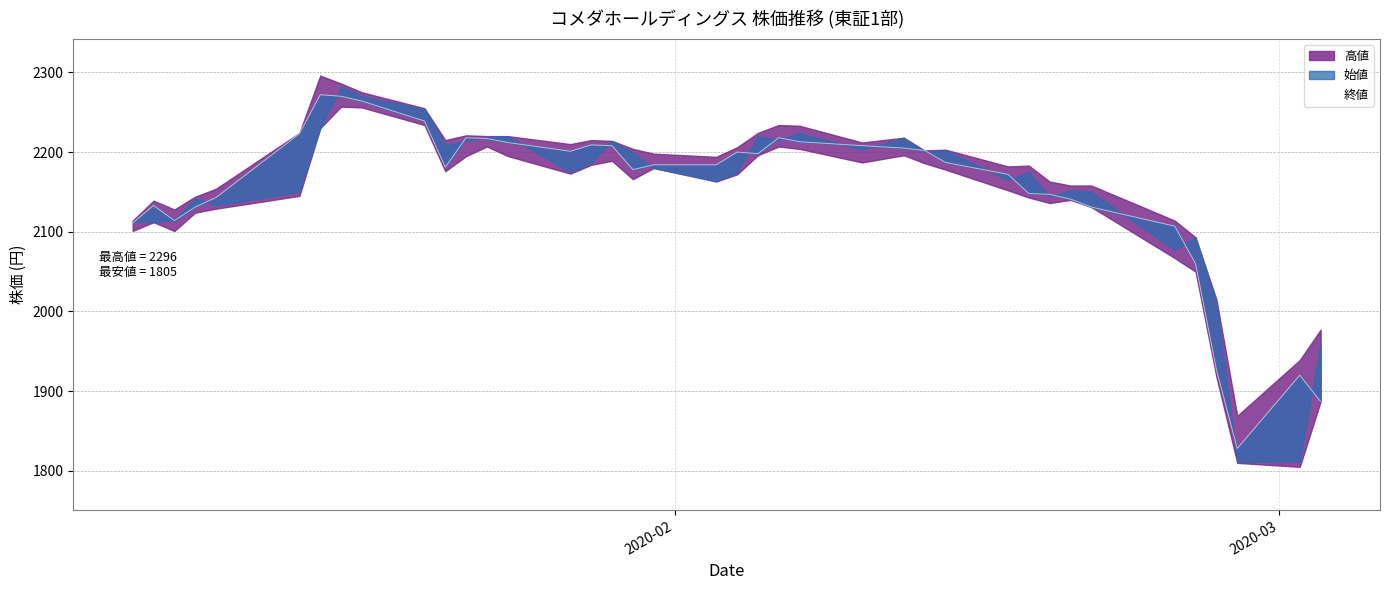

Is it true that the value at 15 is 2903?

False